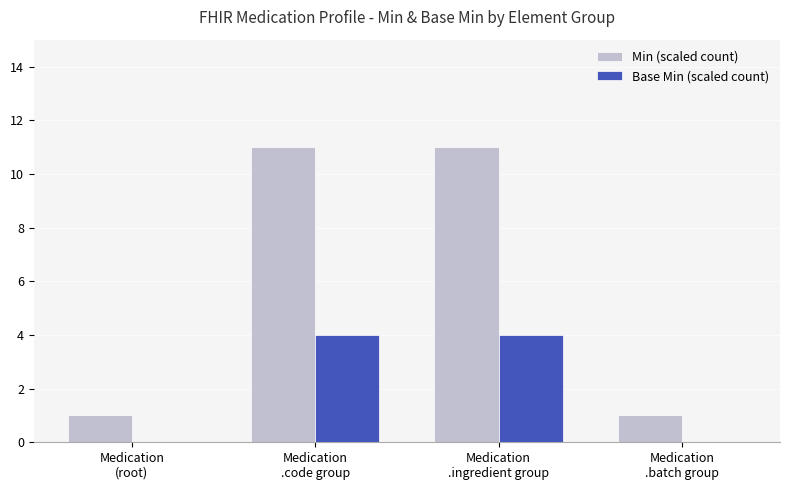

True or false: Min (scaled count) has a value of 11 at Medication
.code group.

True